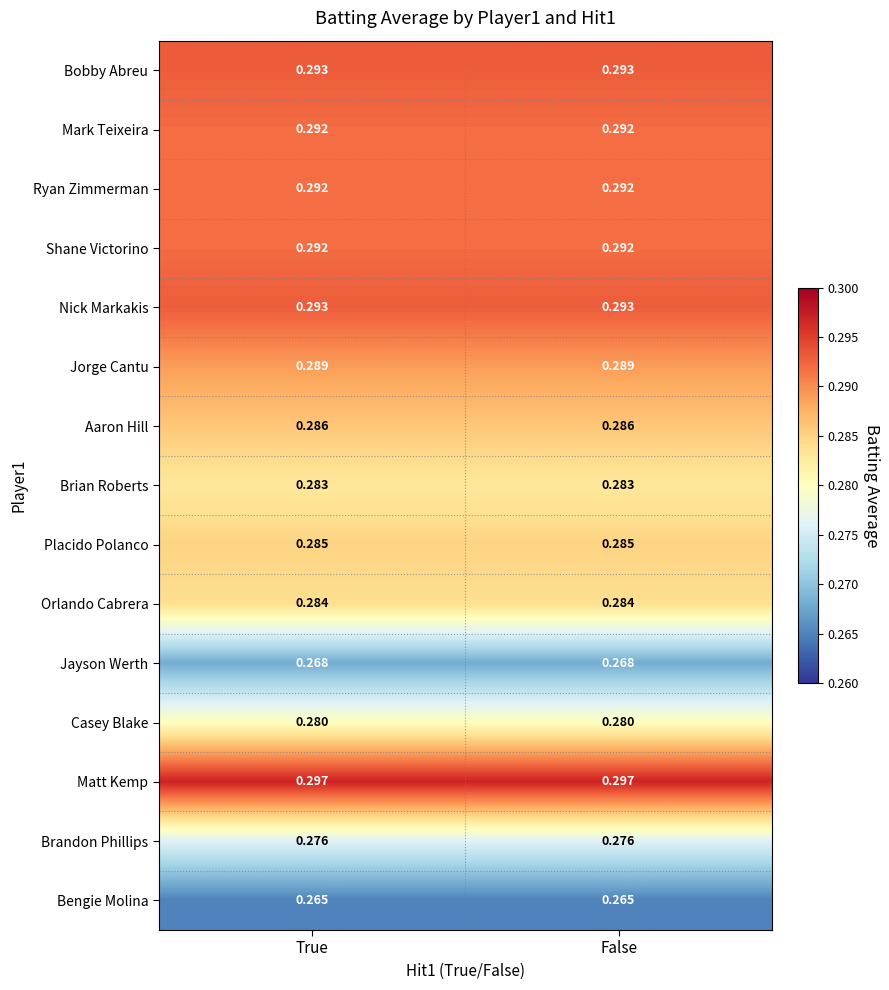

Which series has the largest total across all categories?

Matt Kemp